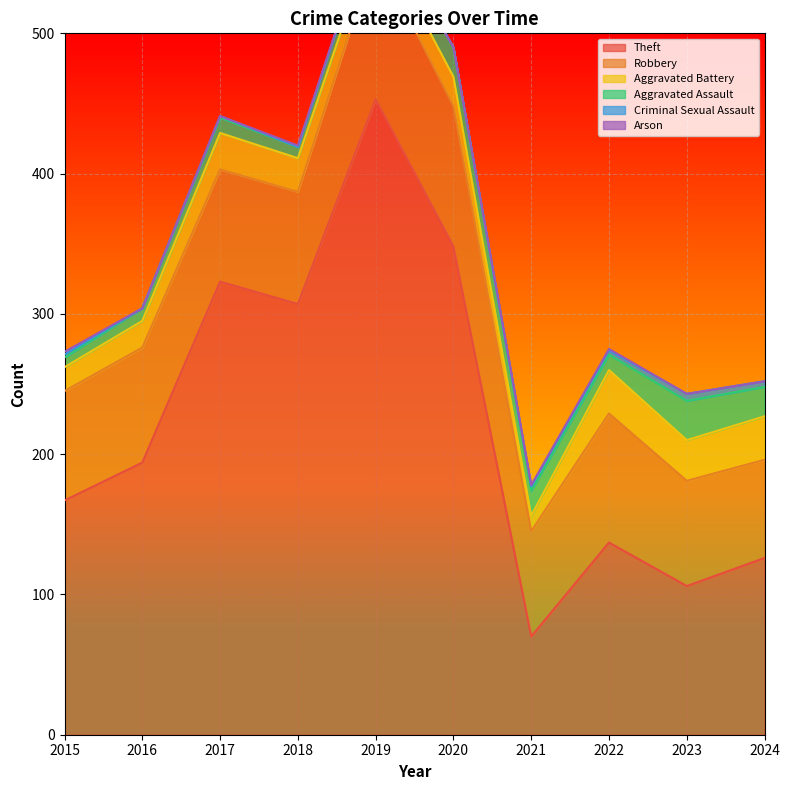

What is the sum of the Aggravated Battery values at 2017 and 2015?

43